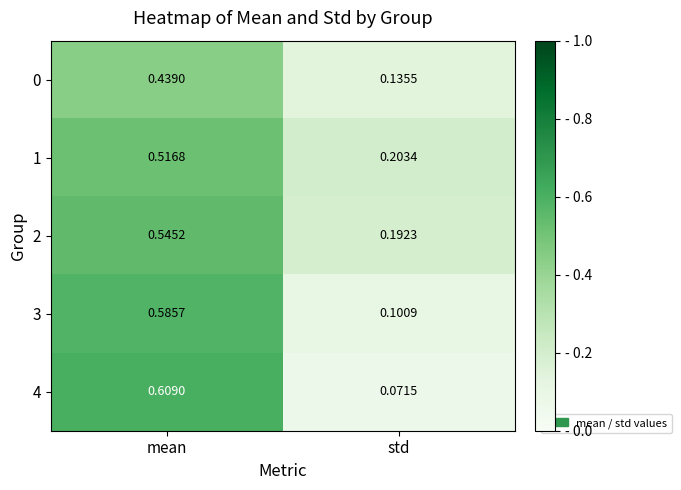

Count the number of categories in the chart.

2